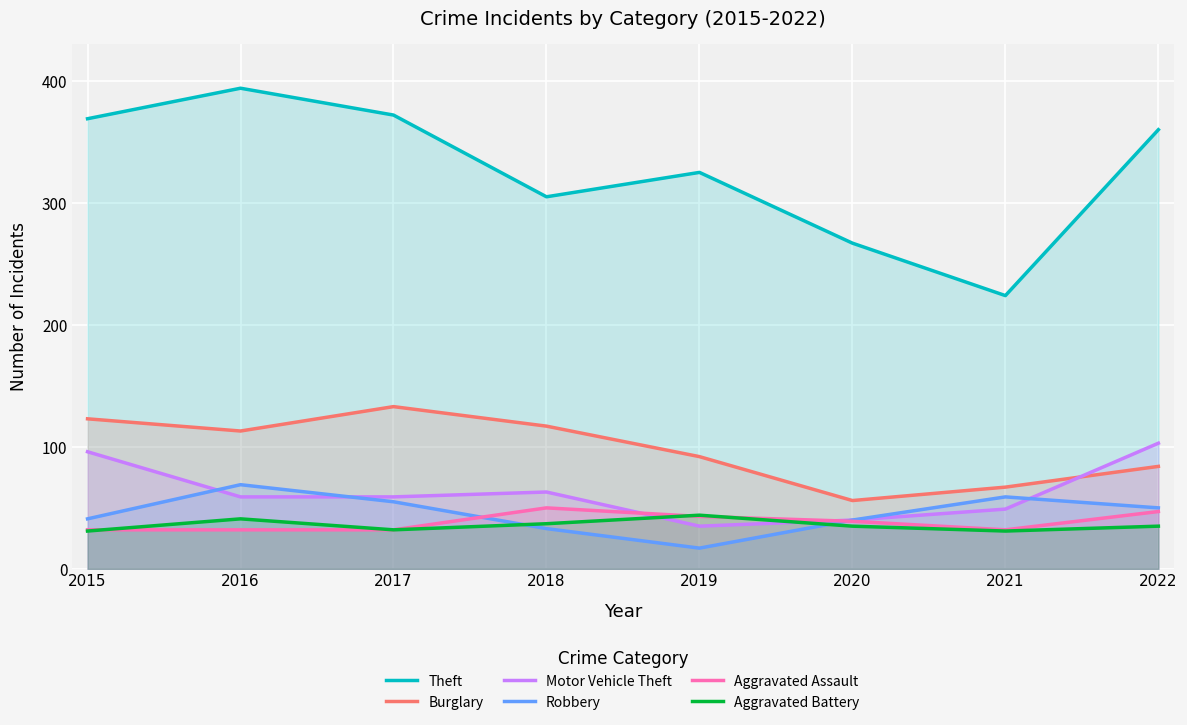

True or false: Motor Vehicle Theft has a value of 63 at 2018.

True